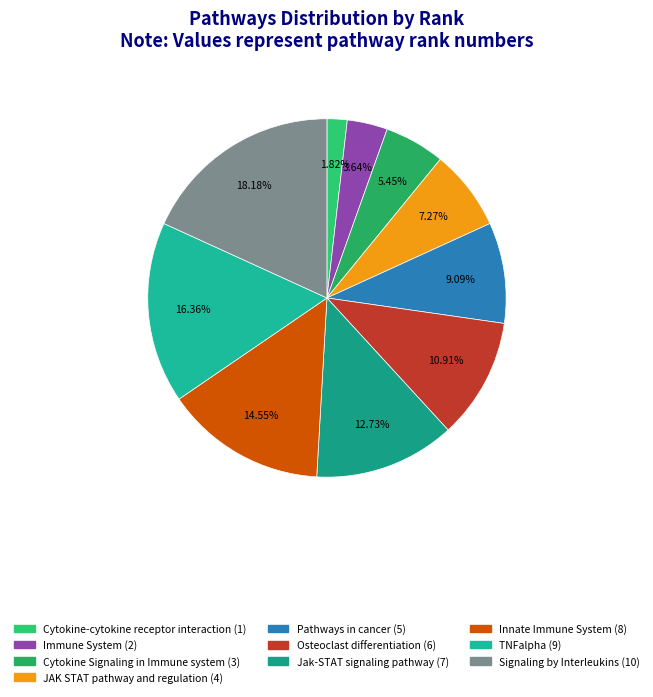

True or false: Signaling by Interleukins accounts for 4% of the total.

False